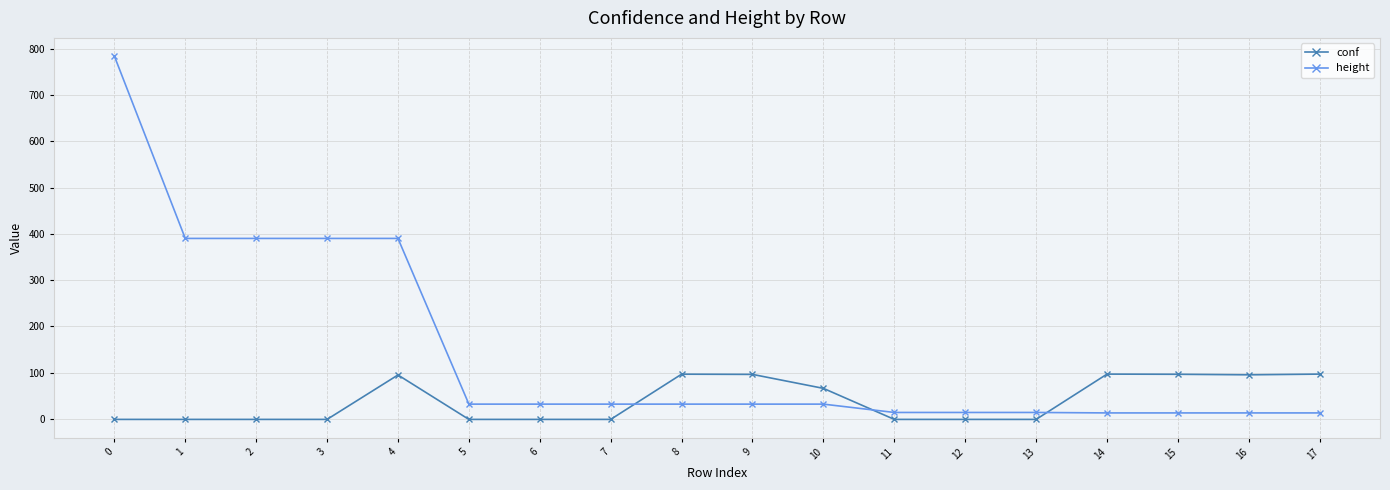

How many times do height and conf cross each other?

3